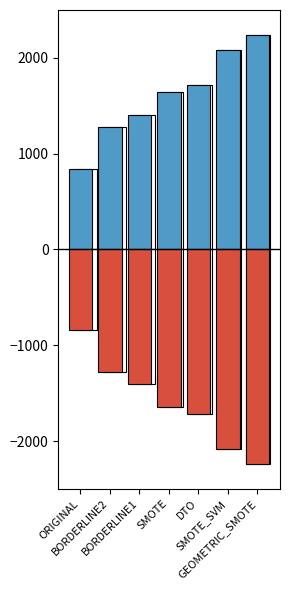

Where is col_1 nearest to the value 1540?

SMOTE